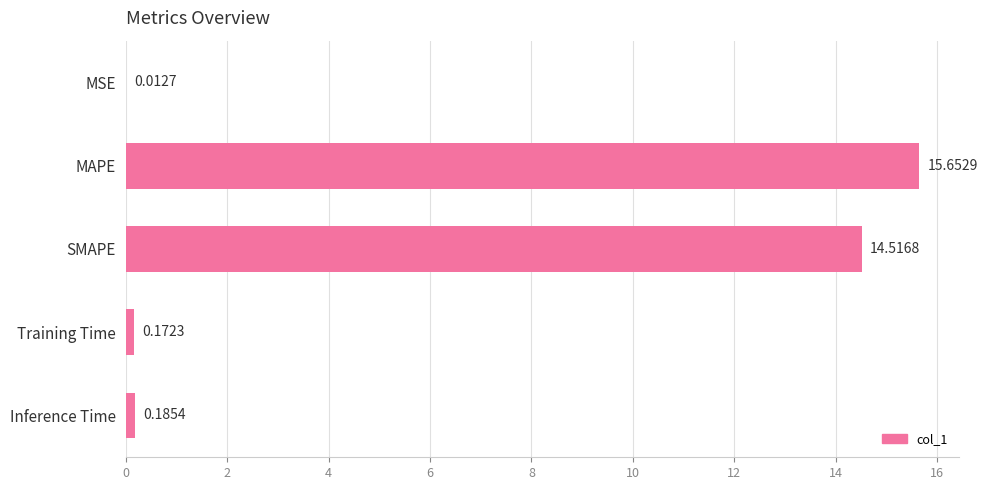

What is the change in value from MAPE to Inference Time?

-15.5